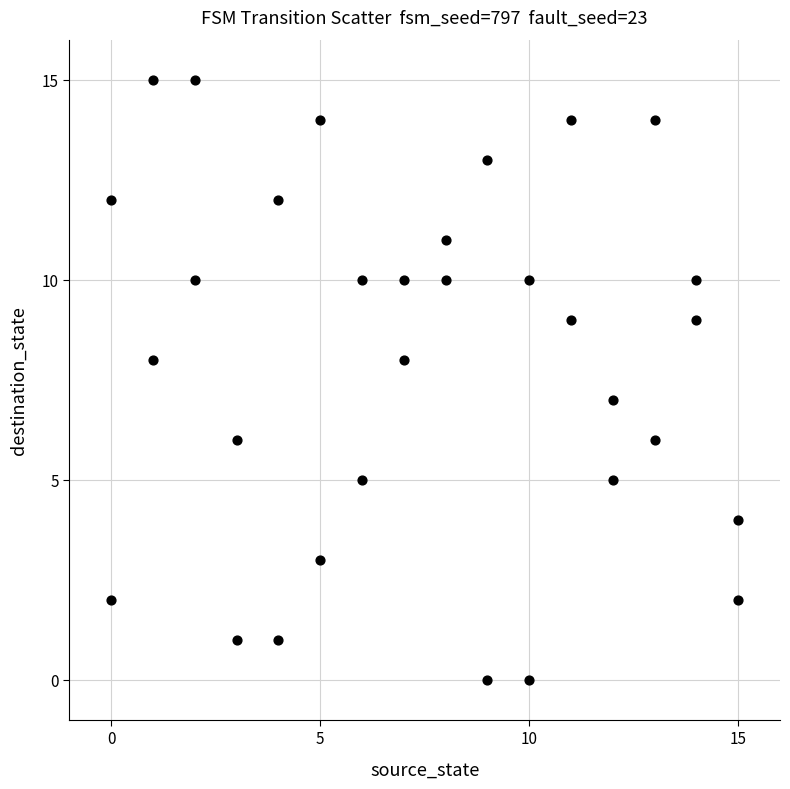

What is the range of Y values (max minus min)?

15